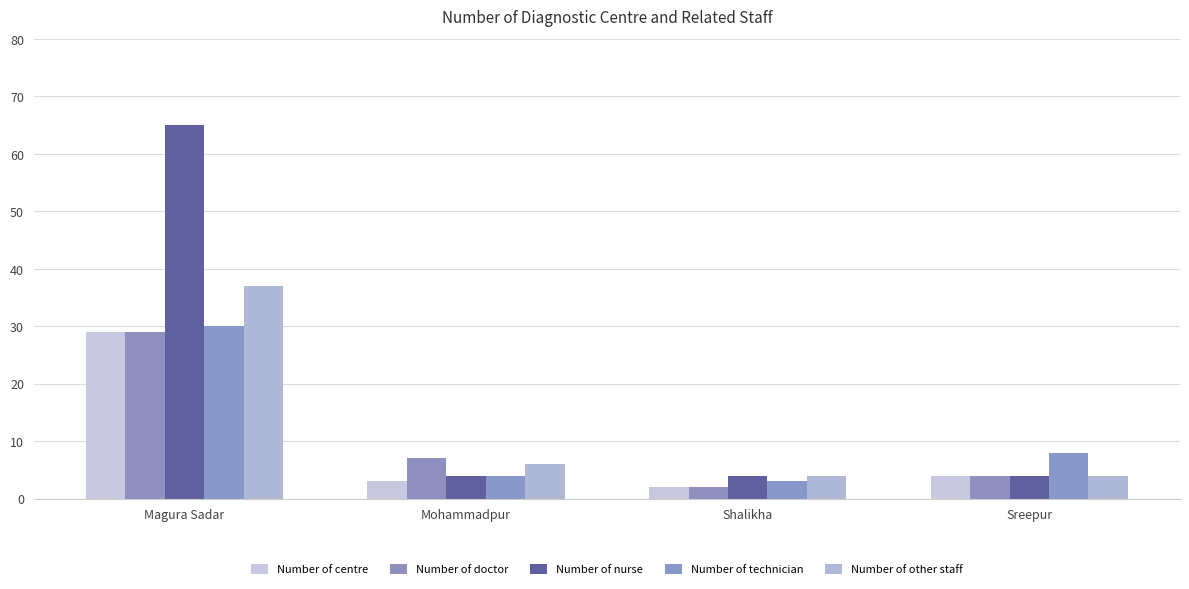

What is the difference between the highest and lowest values at Shalikha?

2